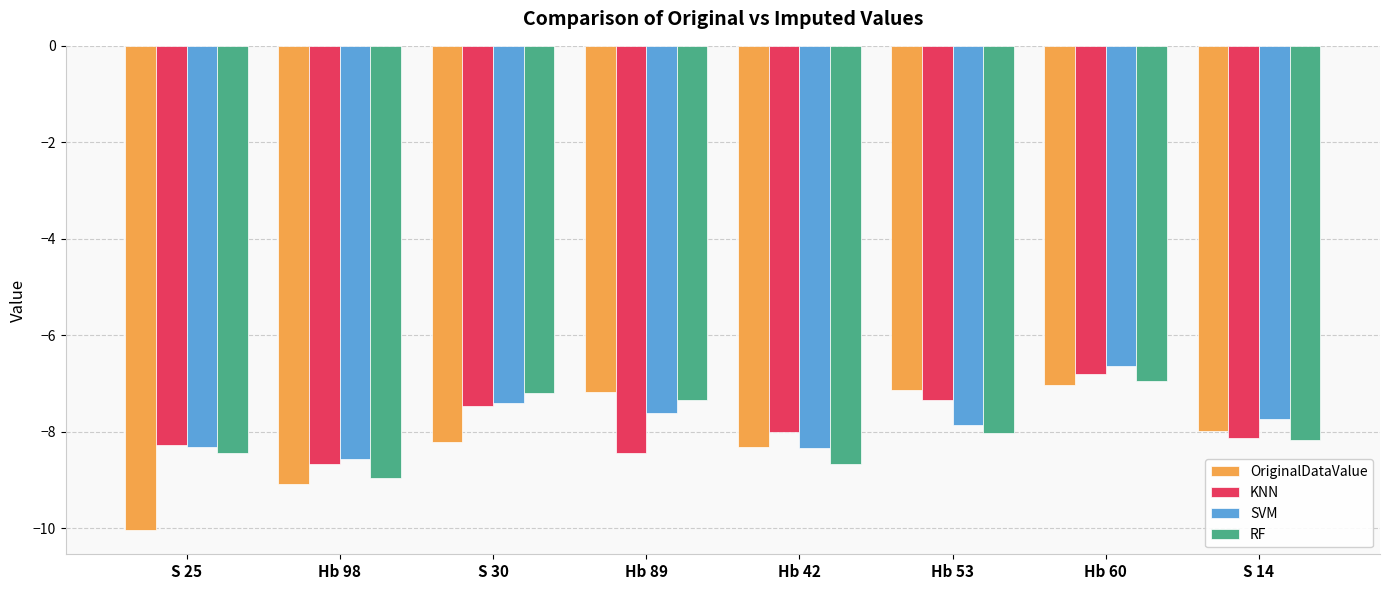

Rank the categories by RF value from lowest to highest.

Hb 98, Hb 42, S 25, S 14, Hb 53, Hb 89, S 30, Hb 60